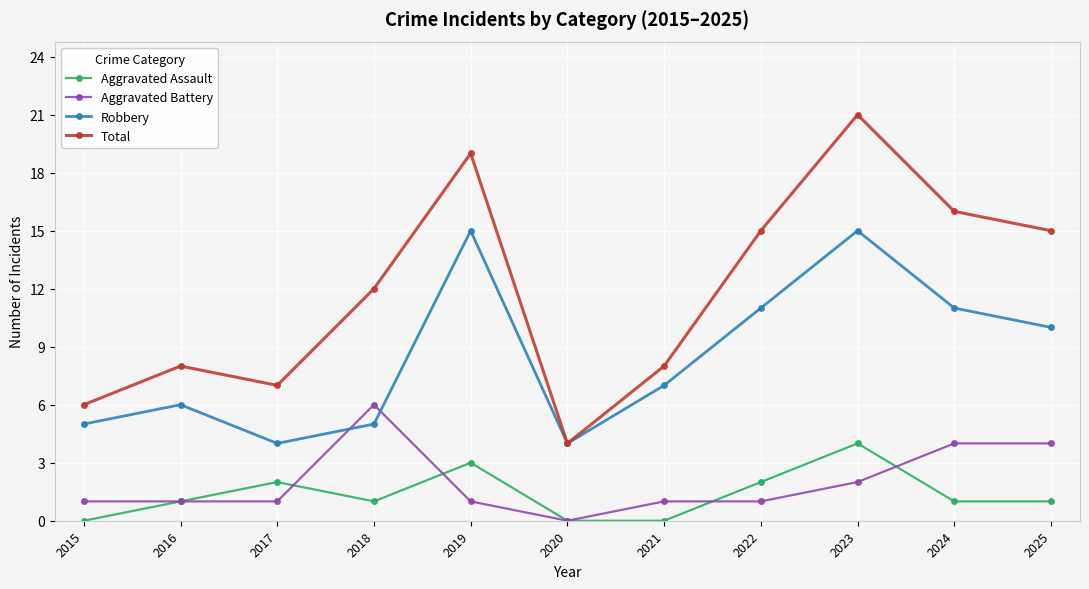

Does the chart display data point markers on the line(s)?

Yes